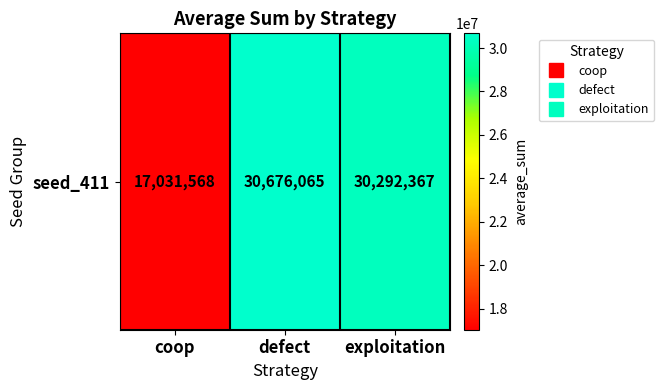

The chart shows a value of 47413349 at defect. True or false?

False